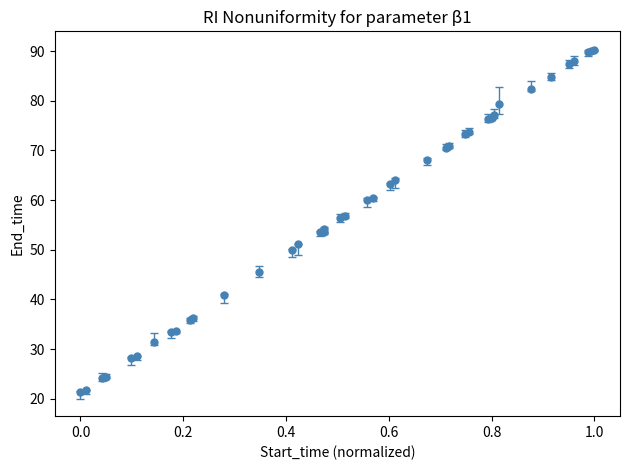

What is the maximum value shown in the chart?

90.2